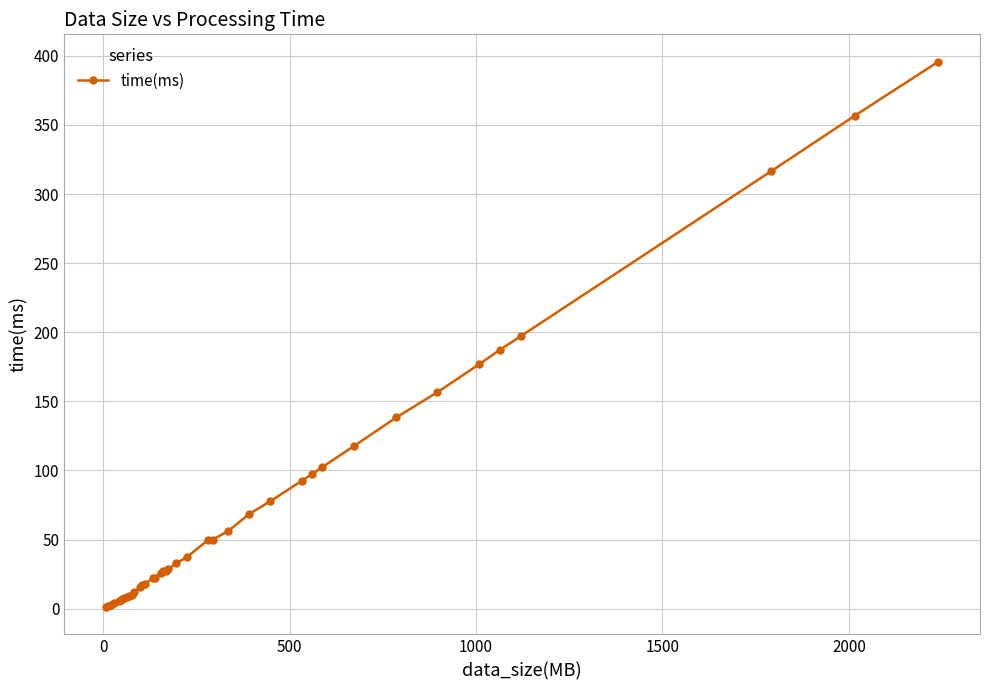

What is the maximum value shown in the chart?

395.8